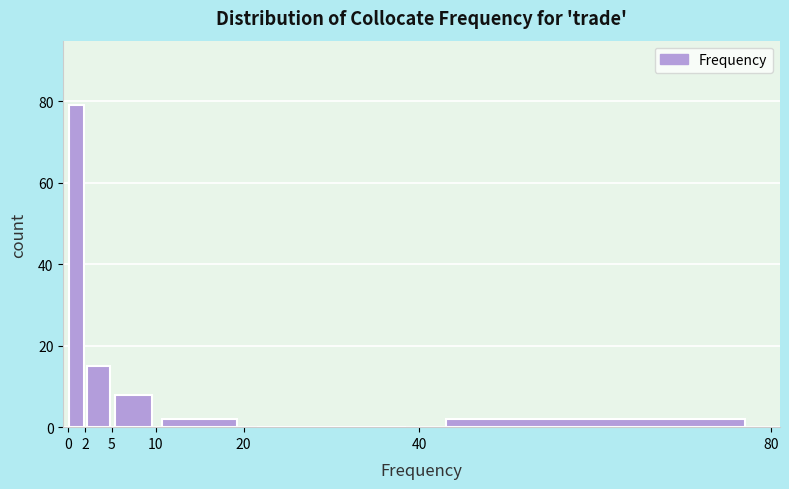

Reading left to right, transcribe this chart: for each bar, give the range it covers on the x-axis and its height. The values are not printed on the chart, so give them approximately, as read against the axis.

0 to 2: 80
2 to 5: 16
5 to 10: 8
10 to 20: 2
20 to 40: 0
40 to 80: 2